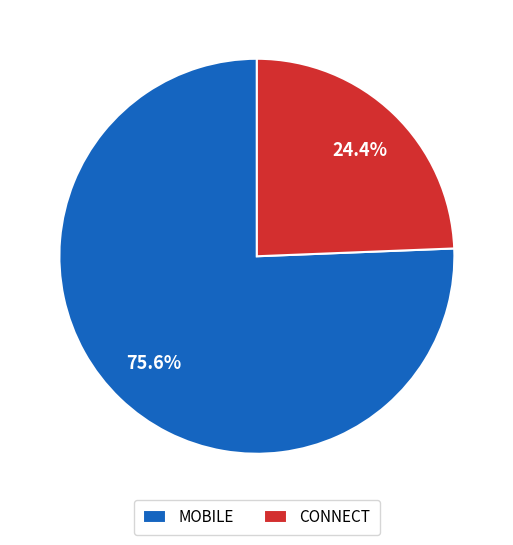

What is the ratio of the value at CONNECT to the value at MOBILE?

0.3